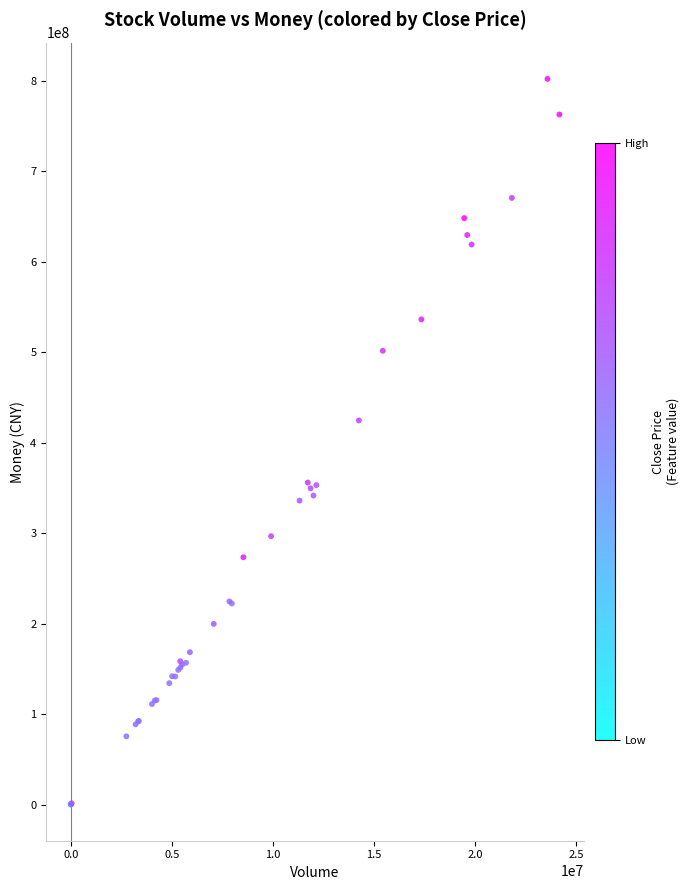

What Y value in the scatter plot is closest to 401129739?

424606695.5